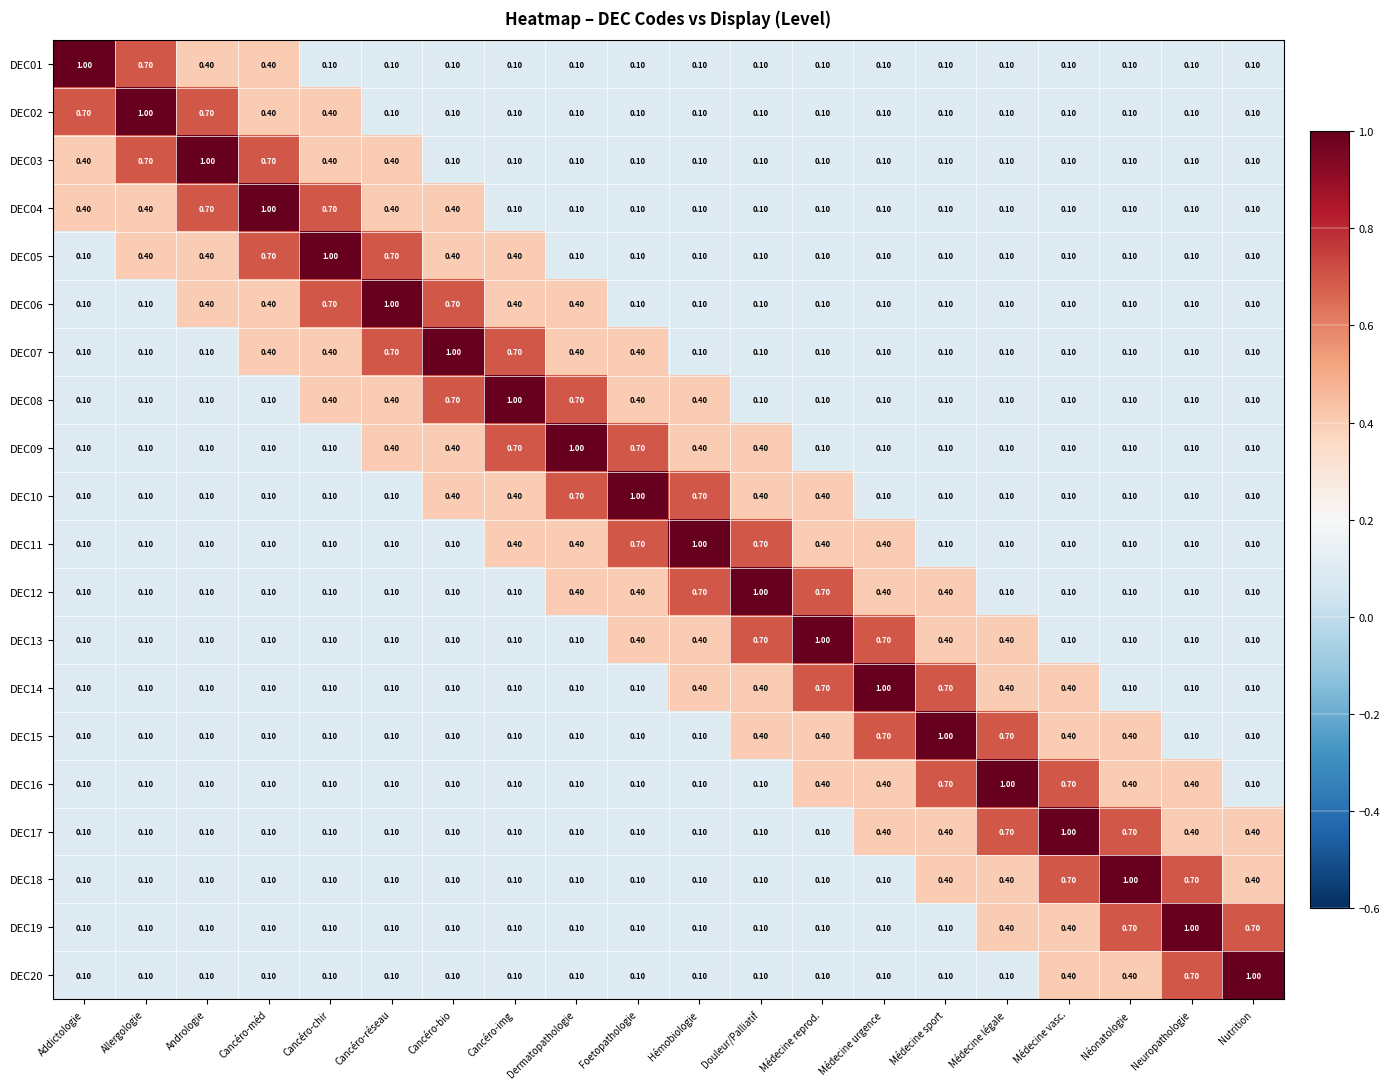

What is the difference between the highest and lowest values at Nutrition?

0.9